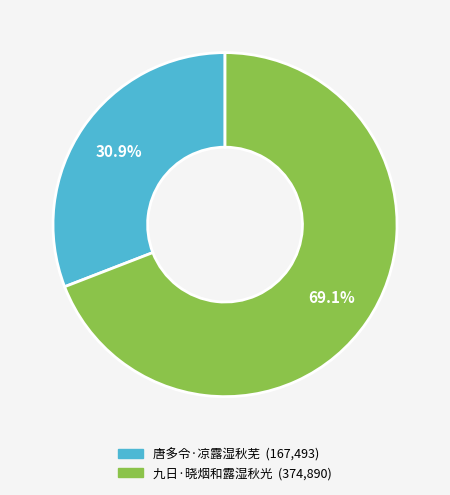

Is 唐多令·凉露湿秋芜 the majority of the pie?

No